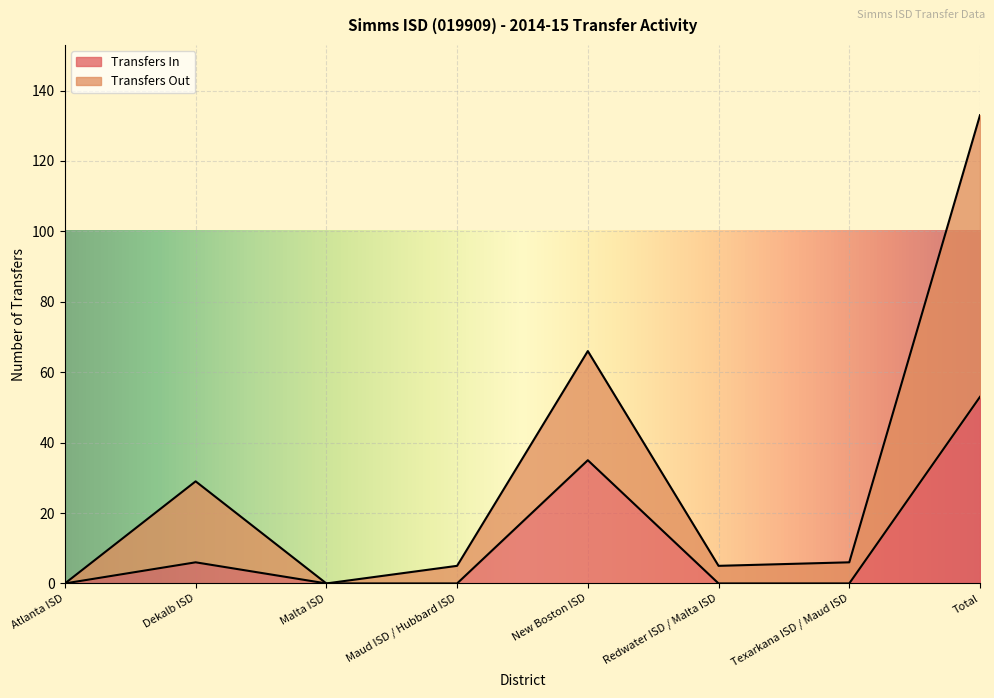

What is the label of the 4th point from the right?

New Boston ISD